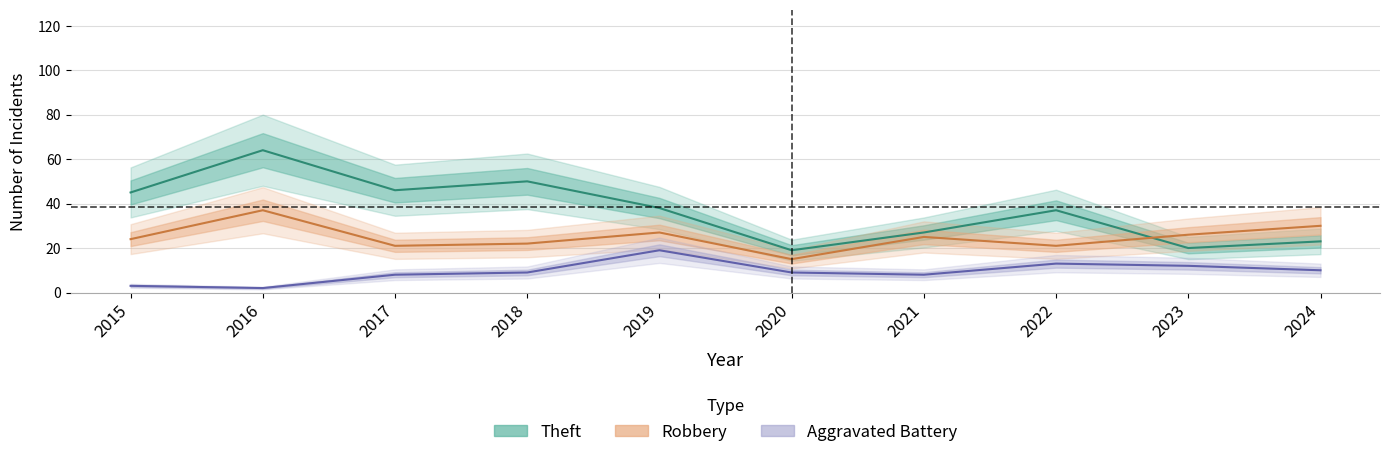

Which series ends up on top after the final intersection of Theft and Robbery?

Robbery